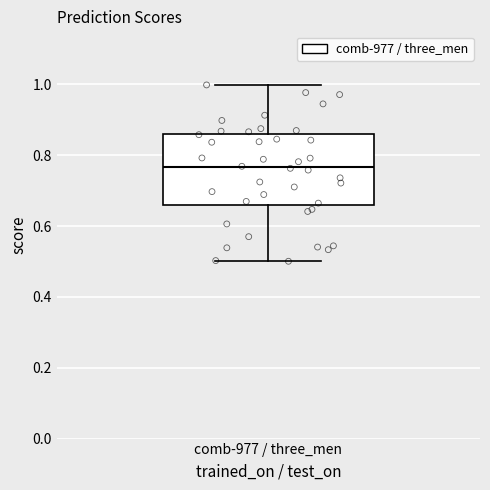

Transcribe this box plot: give where the median line is, the range the box spans, and where the two whiskers end, as read against the y-axis. The values are not printed on the chart, so give them approximately, as read against the axis.

median 0.76, box 0.66 to 0.86, whiskers 0.50 to 1.00